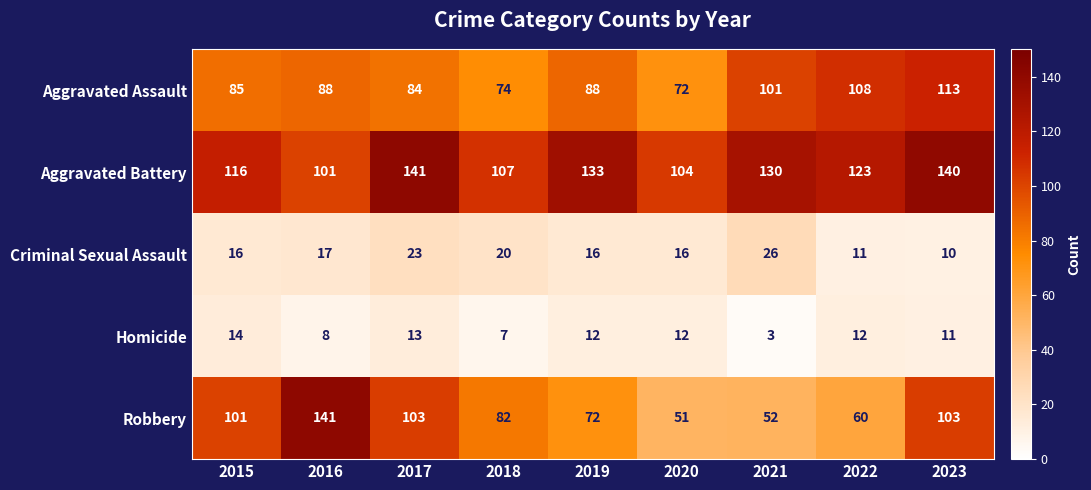

At which label does Robbery reach its peak?

2016